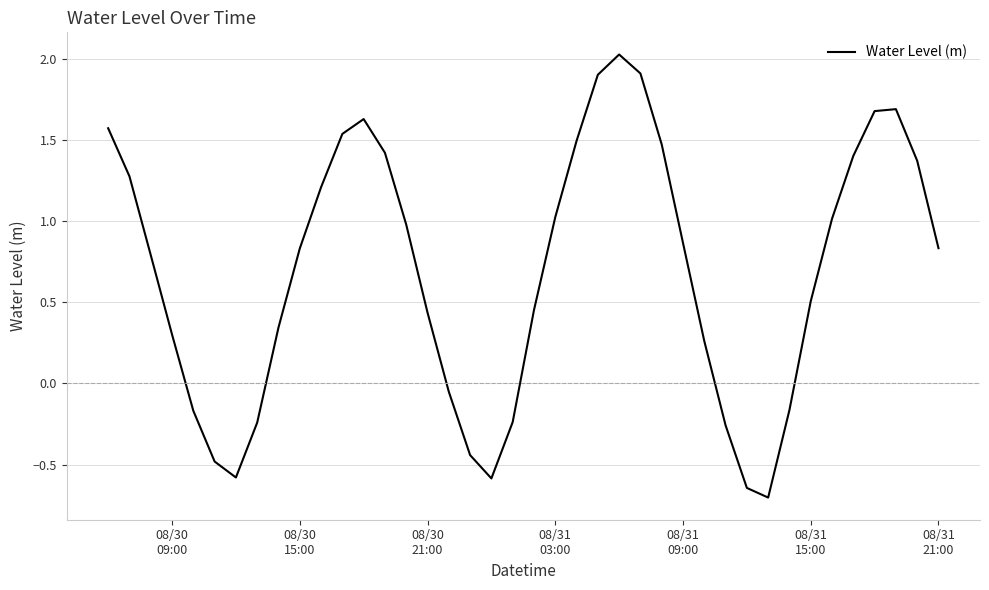

How many lines are shown in the chart?

1